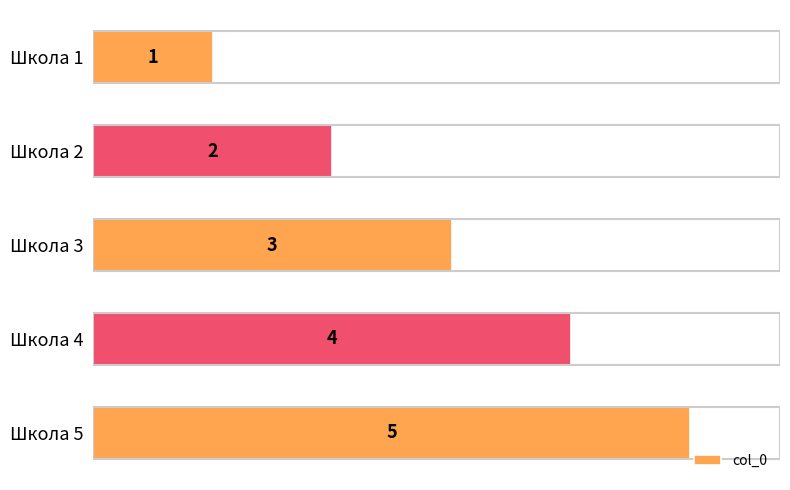

Rank the categories by value from highest to lowest.

Школа 5, Школа 4, Школа 3, Школа 2, Школа 1